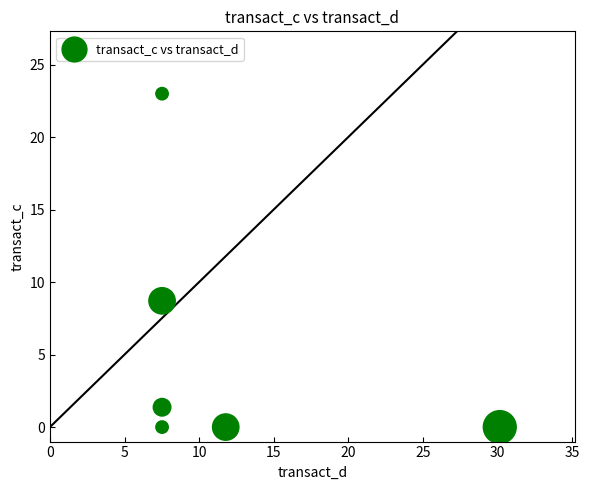

What is the average X value?

12.0